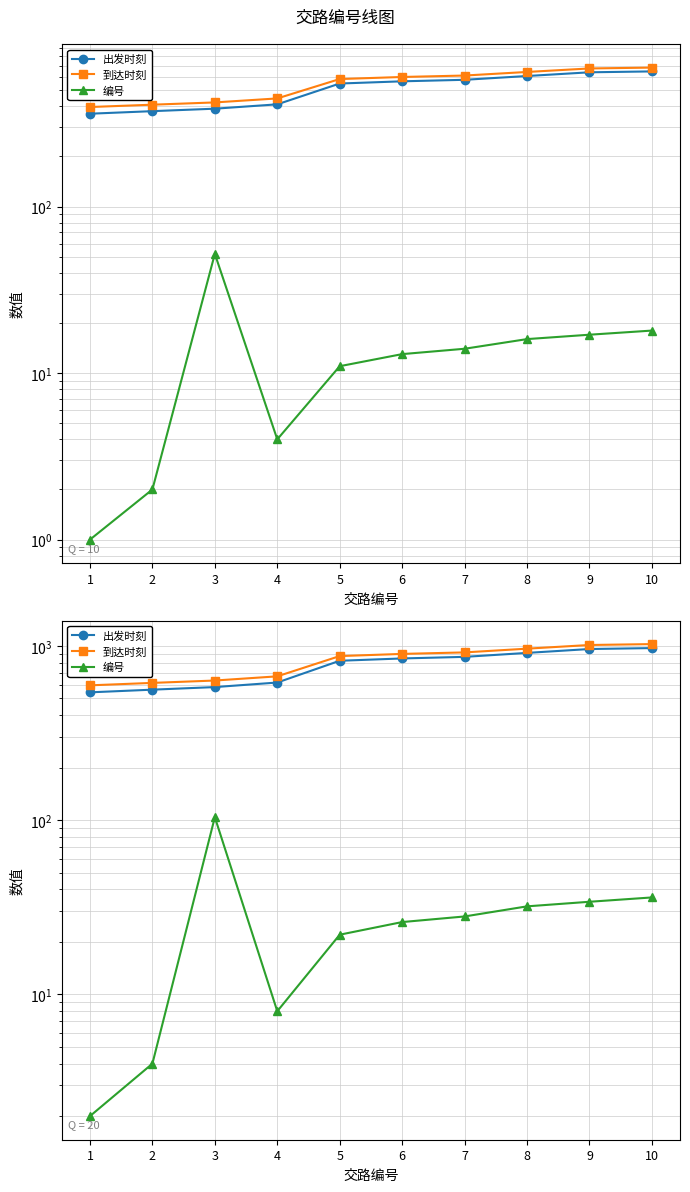

How many series are shown in this chart?

3